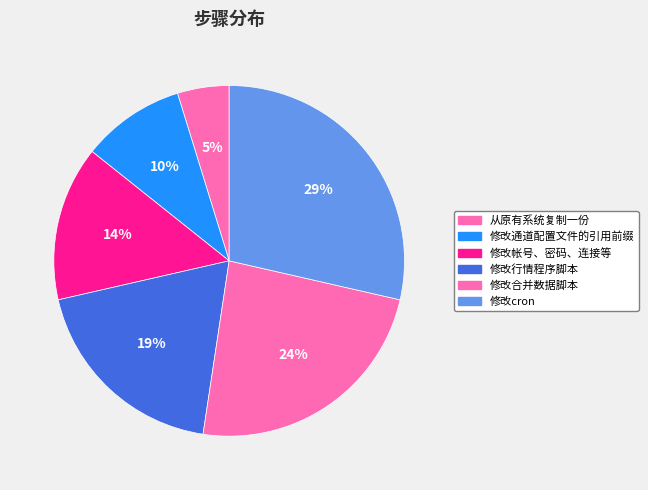

To the nearest percent, what is the average slice percentage?

17%